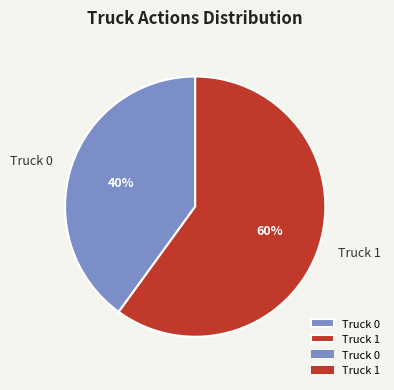

What is the ratio of the value at Truck 1 to the value at Truck 0?

1.5